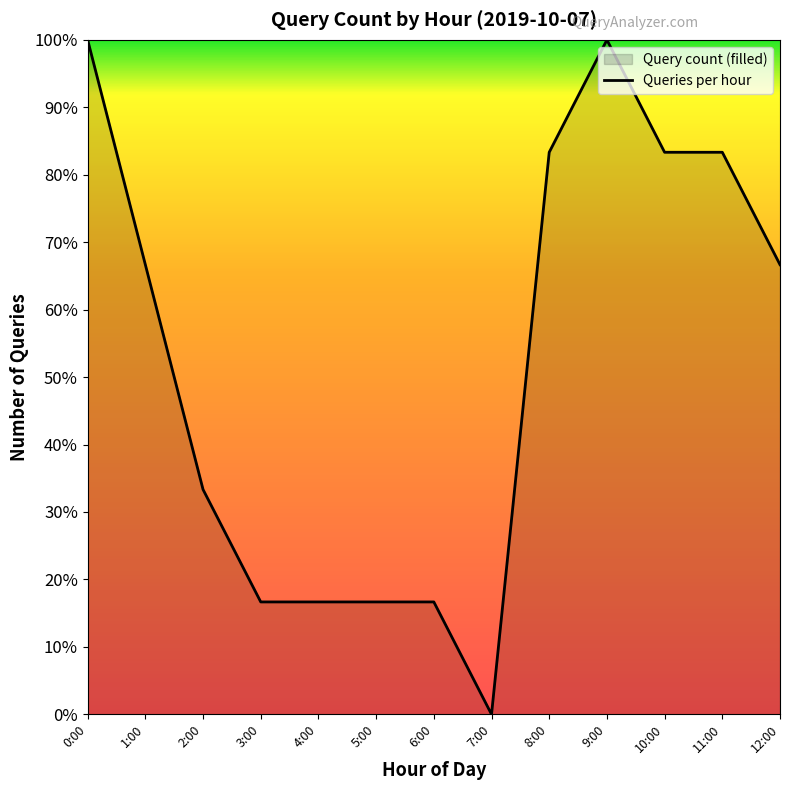

Rank the categories by value from highest to lowest.

0:00, 9:00, 8:00, 10:00, 11:00, 1:00, 12:00, 2:00, 3:00, 4:00, 5:00, 6:00, 7:00